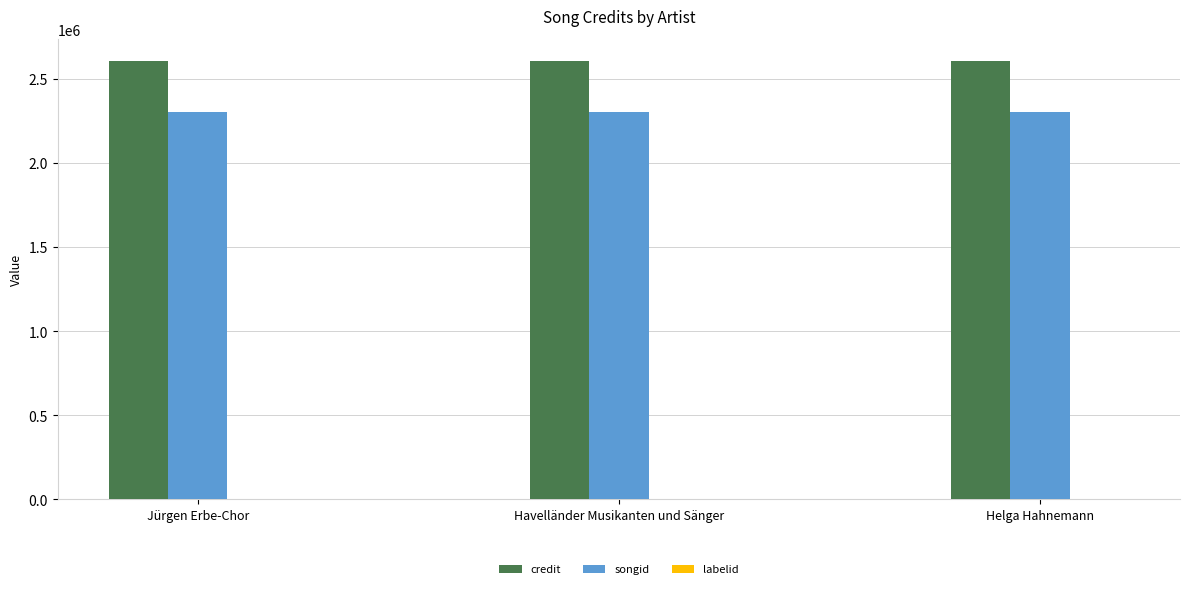

The credit series shows 4200928 at Jürgen Erbe-Chor. True or false?

False